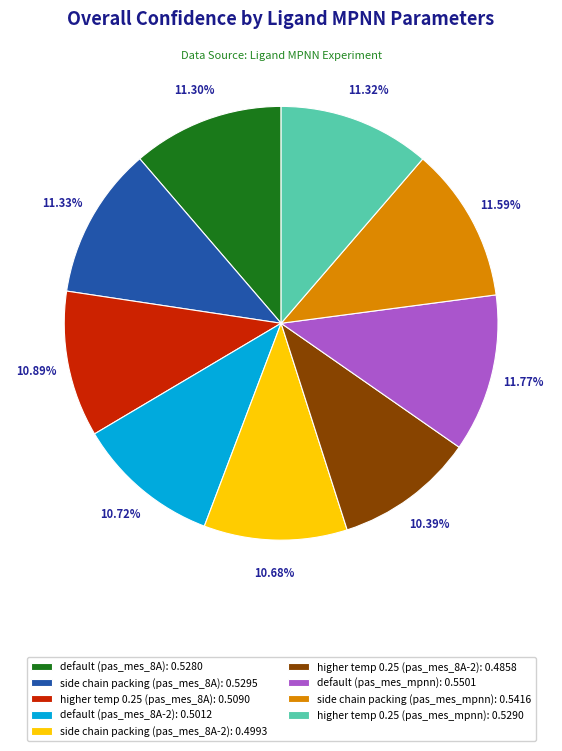

To the nearest percent, what is the difference between the largest and smallest slice percentages?

1%